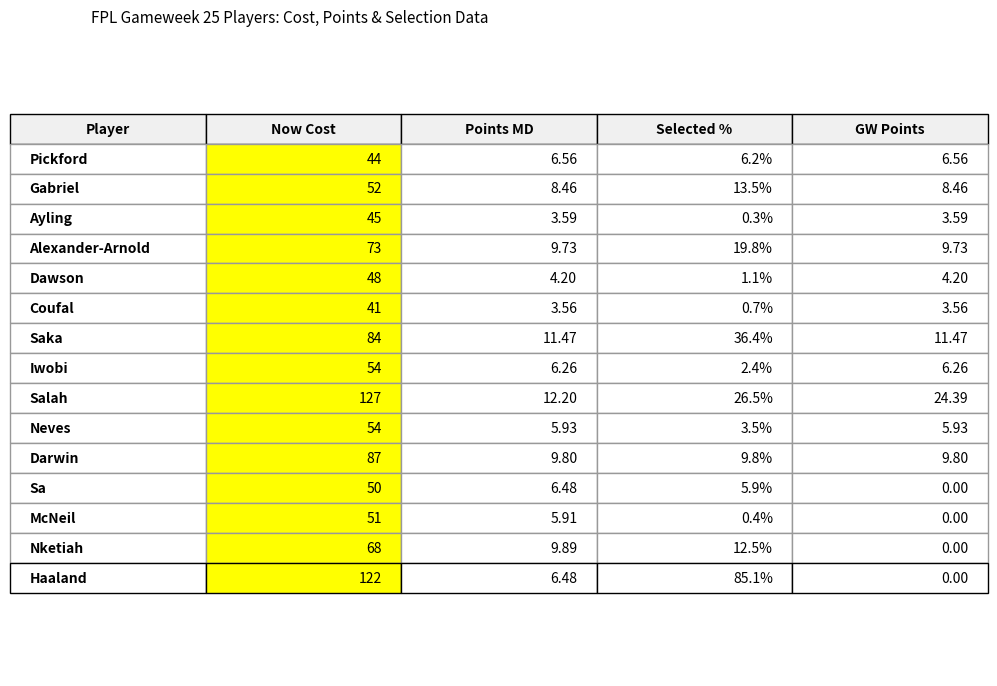

Reading right to left, what are all the values shown in this chart?

now_cost: 122.0	68.0	51.0	50.0	87.0	54.0	127.0	54.0	84.0	41.0	48.0	73.0	45.0	52.0	44.0
points_md: 6.5	9.9	5.9	6.5	9.8	5.9	12.2	6.3	11.5	3.6	4.2	9.7	3.6	8.5	6.6
selected_by_percent: 85.1	12.5	0.4	5.9	9.8	3.5	26.5	2.4	36.4	0.7	1.1	19.8	0.3	13.5	6.2
gw_points: 0.0	0.0	0.0	0.0	9.8	5.9	24.4	6.3	11.5	3.6	4.2	9.7	3.6	8.5	6.6